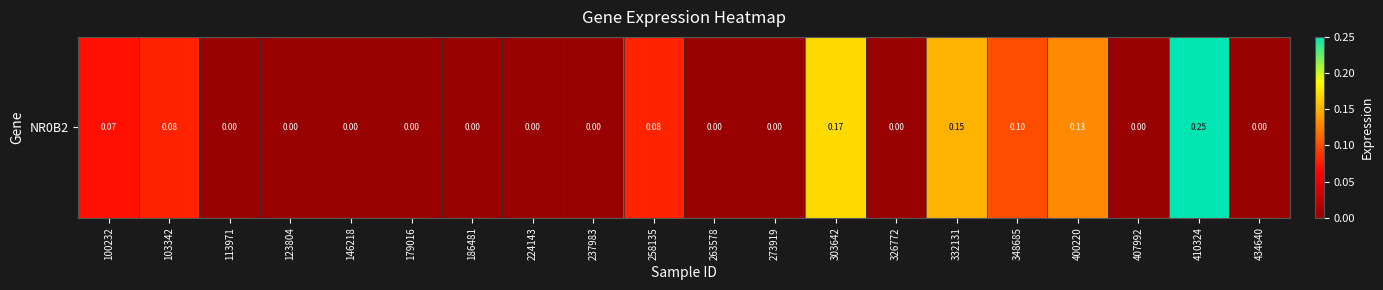

Rank the categories by value from highest to lowest.

410324, 303642, 332131, 400220, 348685, 103342, 258135, 100232, 113971, 123804, 146218, 179016, 186481, 224143, 237983, 263578, 273919, 326772, 407992, 434640